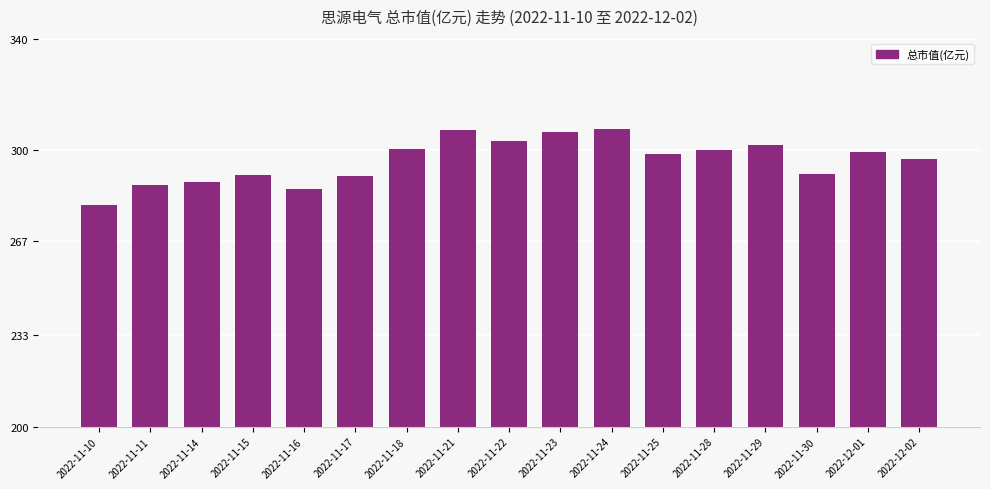

What is the change in value from 2022-11-17 to 2022-11-21?

+16.5